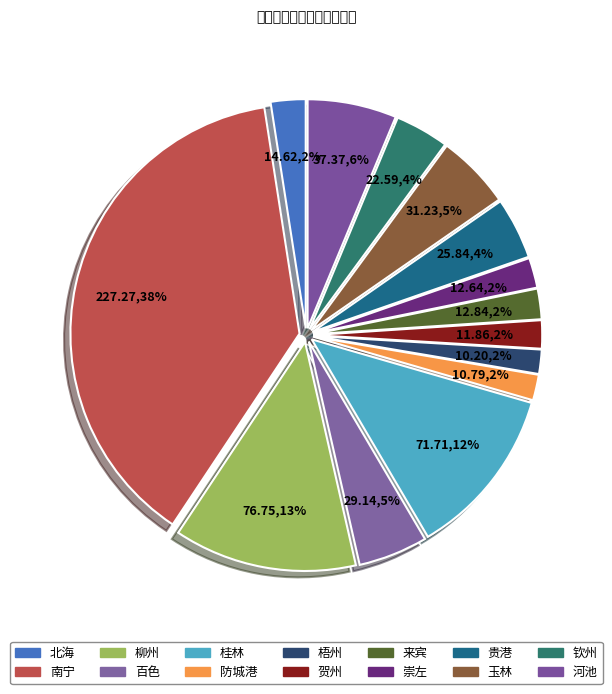

What is the change in value from 贺州 to 河池?

+25.5